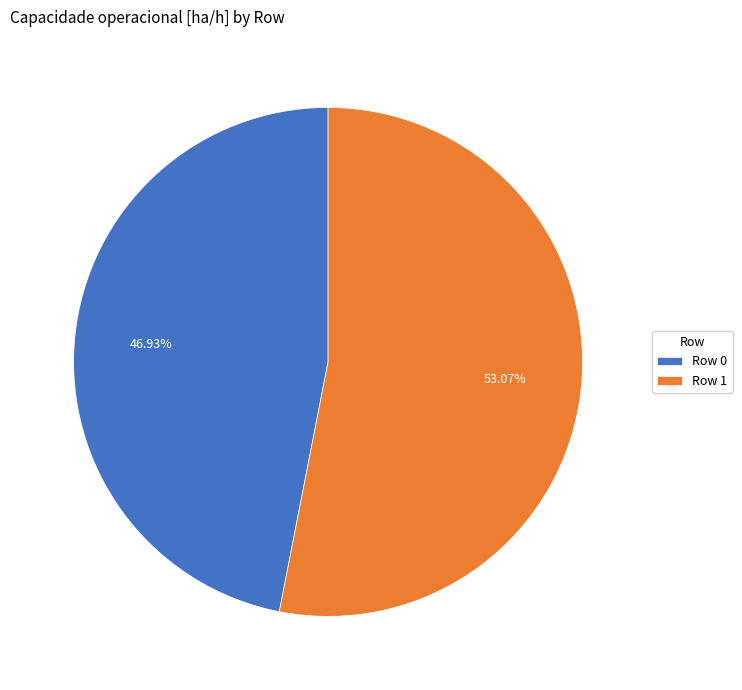

Is it true that Row 1 is 43% of the pie?

False